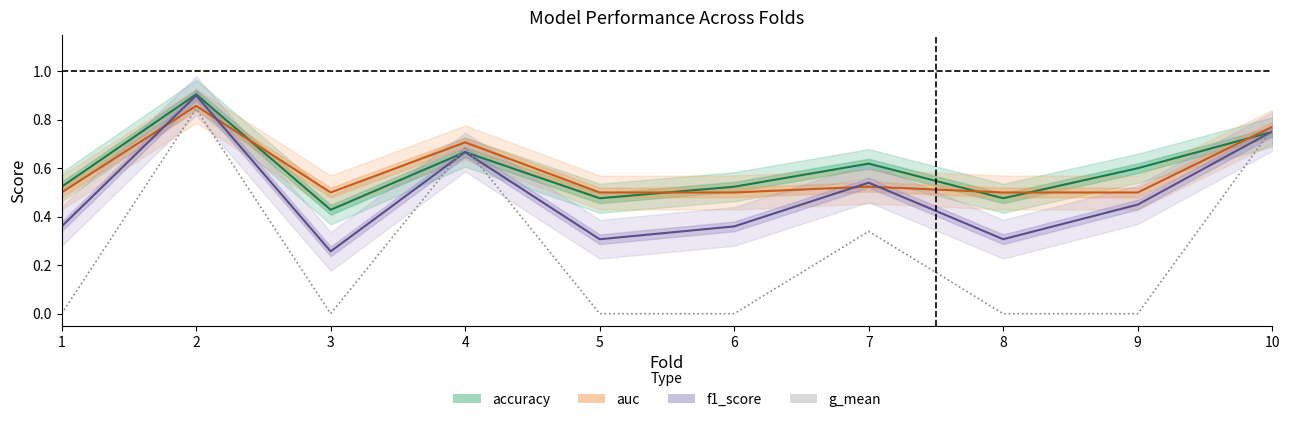

At which label is f1_score closest to 0?

3